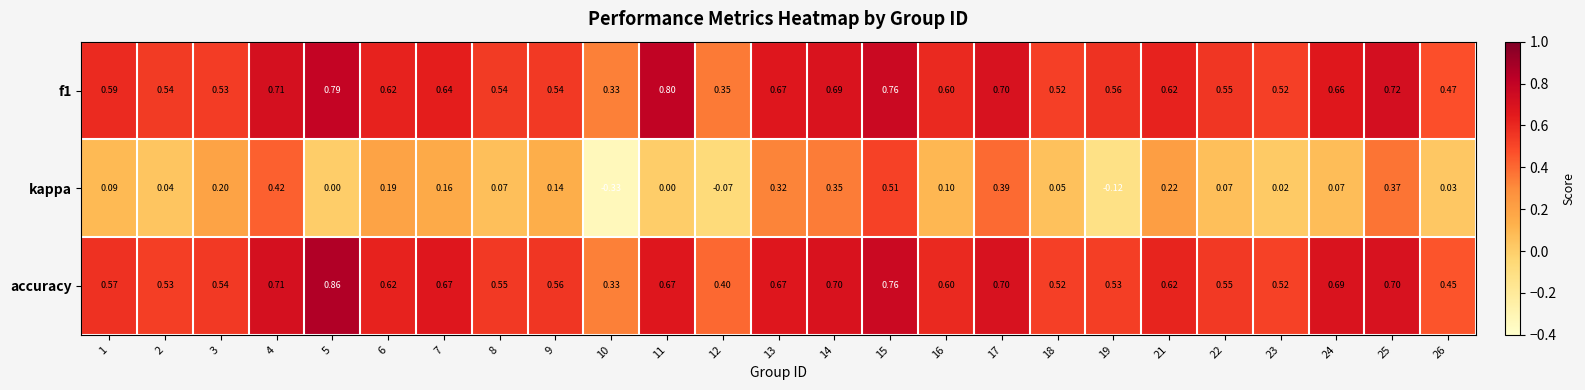

Which category has the lowest value across all series?

10